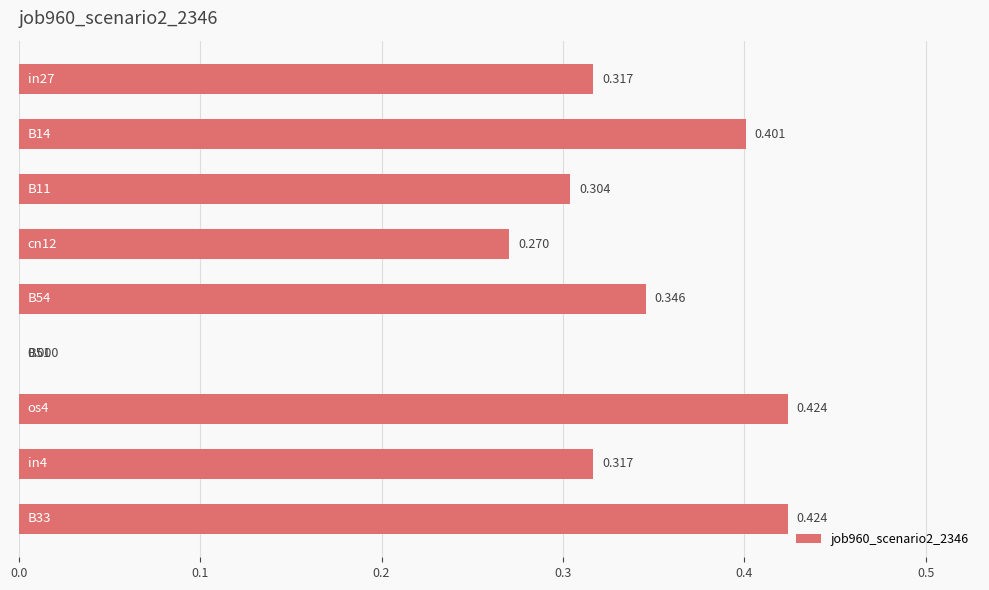

What is the greatest value displayed?

0.4